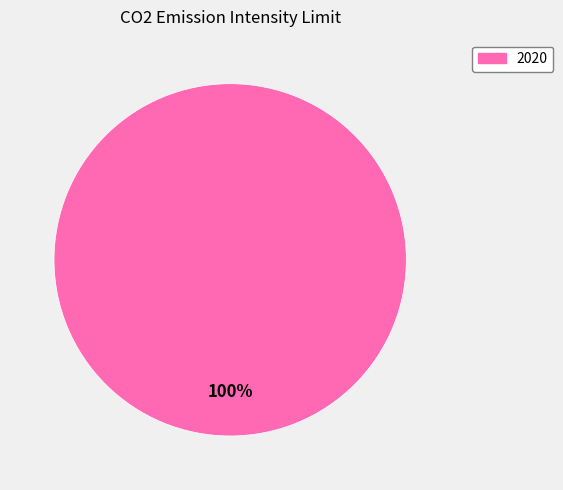

Count the number of slices in the pie.

1